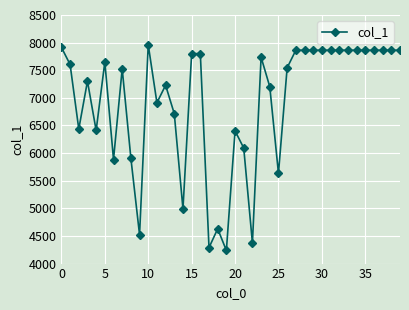

What is the difference between the maximum and minimum values?

3724